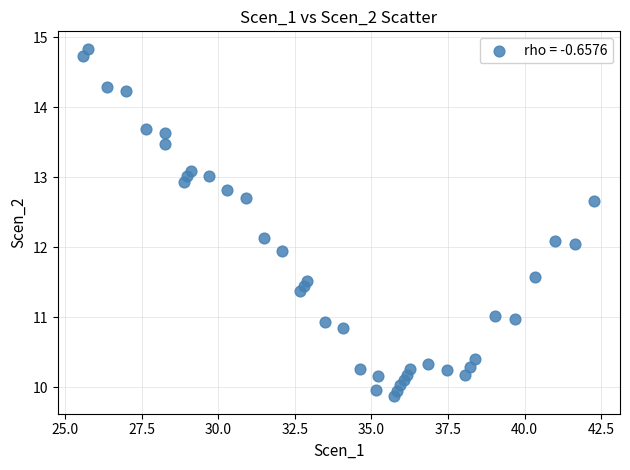

What is the range of Y values (max minus min)?

5.0